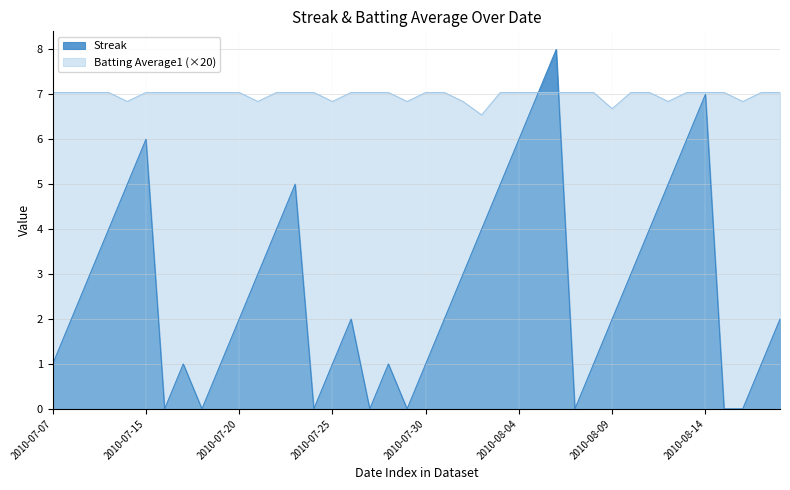

What is the sum of the Batting Average1 values at 2010-07-24 and 2010-07-27?

14.1